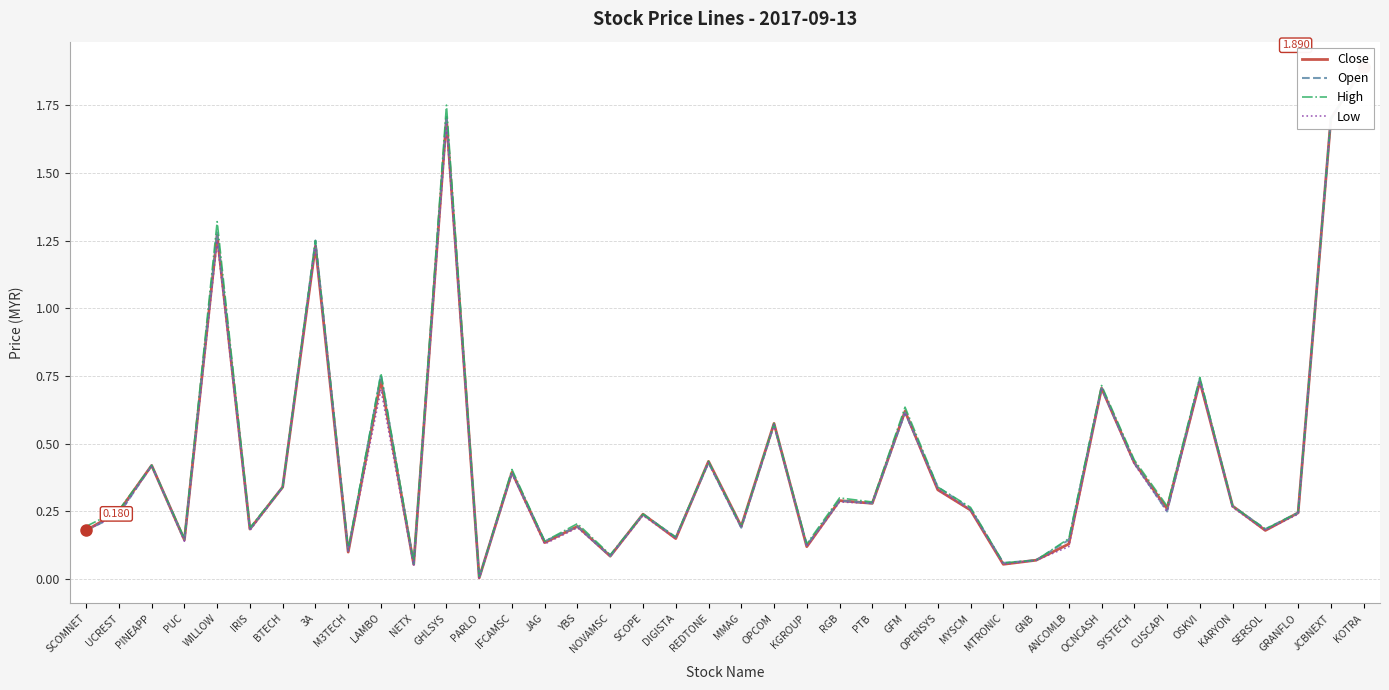

Which series has the largest total across all categories?

High